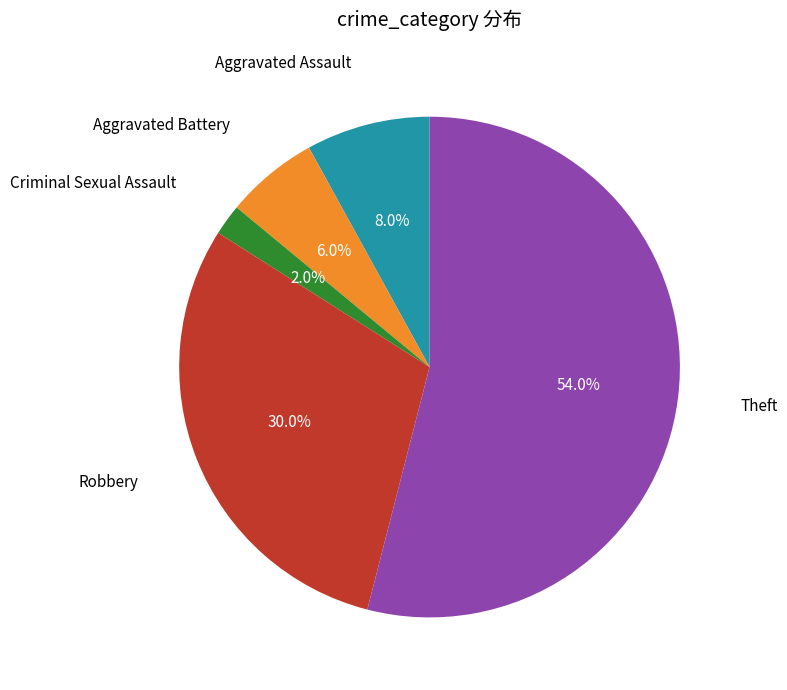

Is there a majority slice in this chart?

Yes